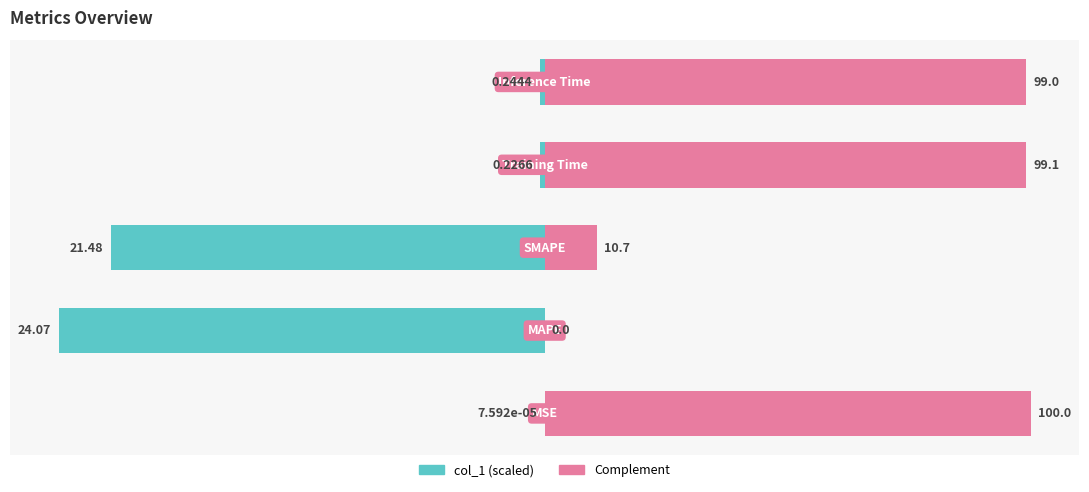

Count the number of categories in the chart.

5